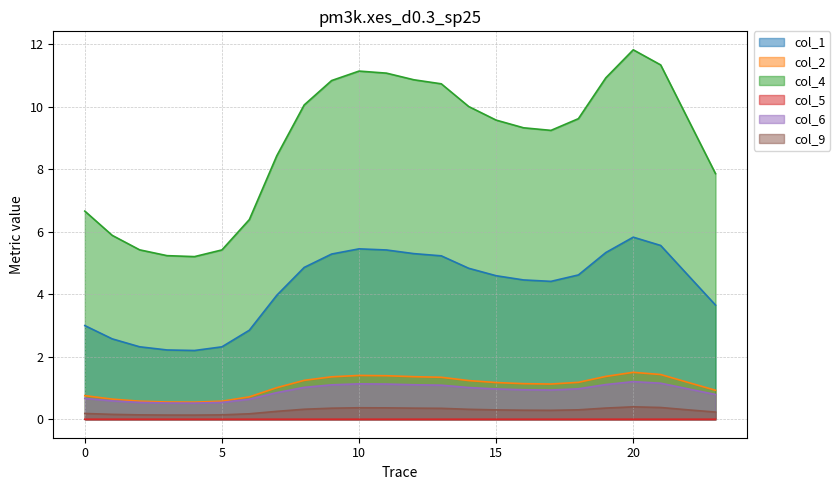

True or false: col_2 has more than 2 interior local peaks.

False